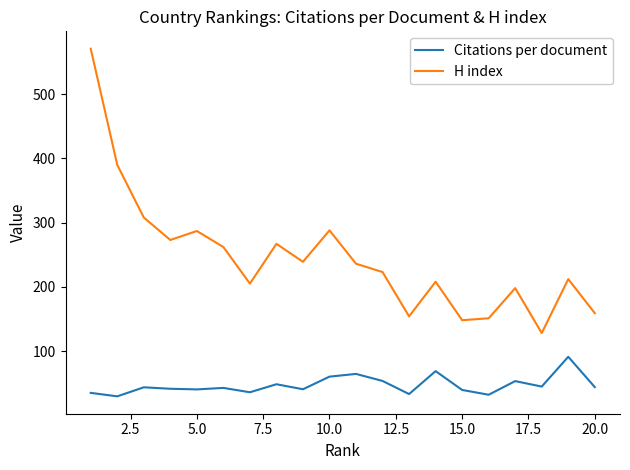

True or false: Citations per document and H index cross at least once.

False